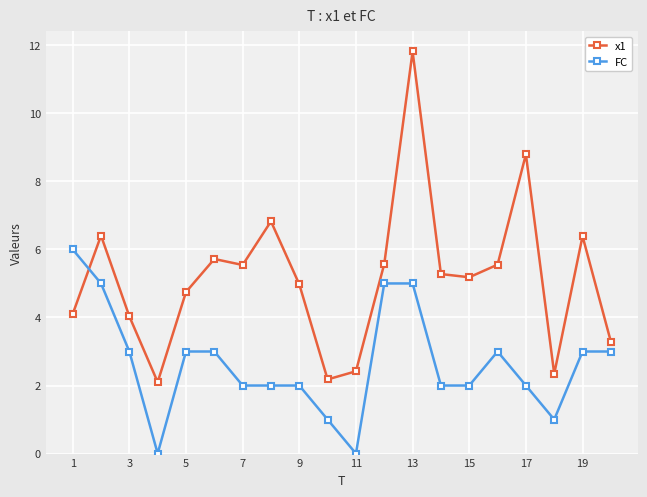

What is the difference between the maximum and minimum values in the x1 series?

9.7